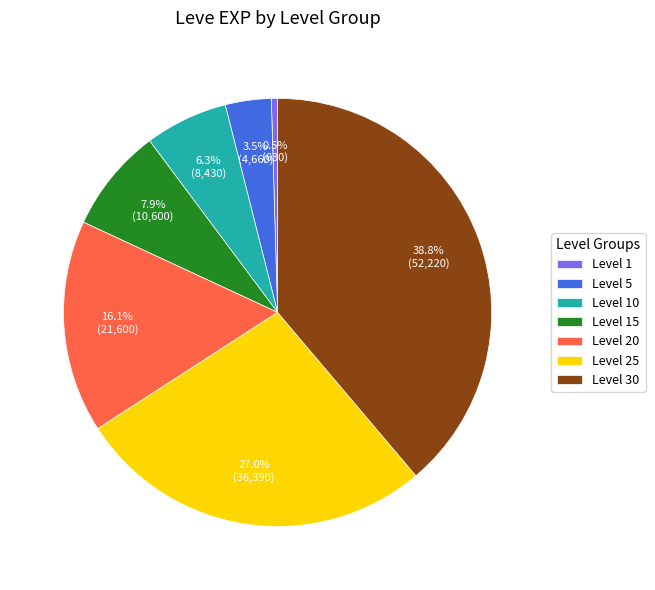

How many slices are in this pie chart?

7